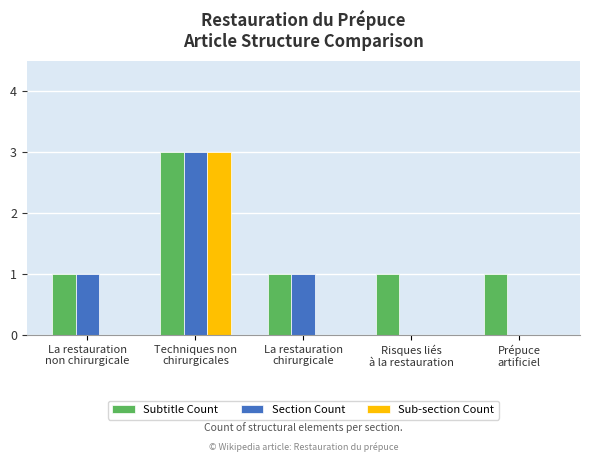

How many distinct data groups are displayed?

3